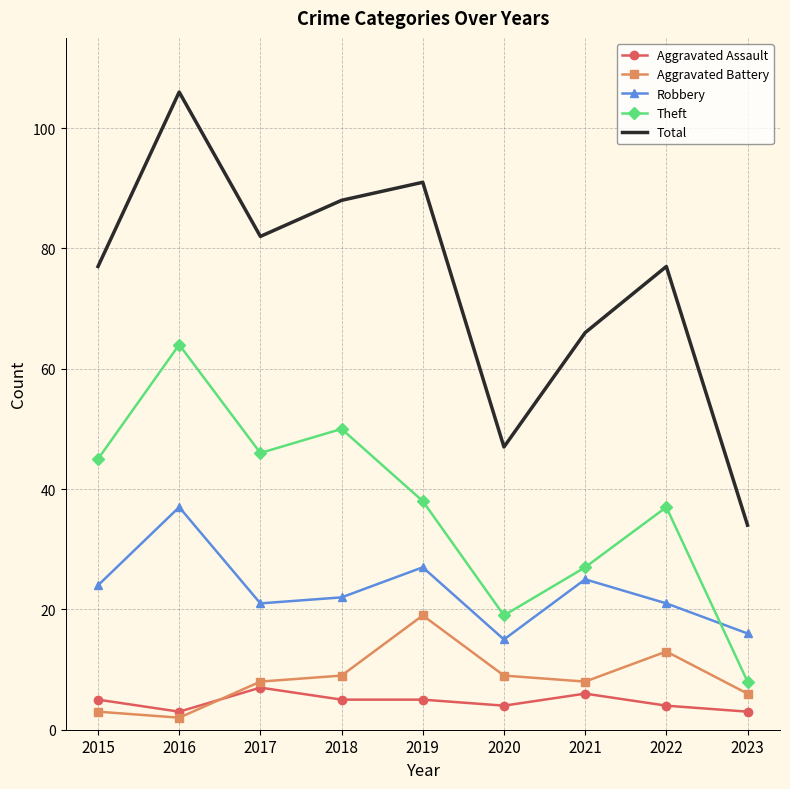

Which category has the lowest value in the Robbery series?

2020